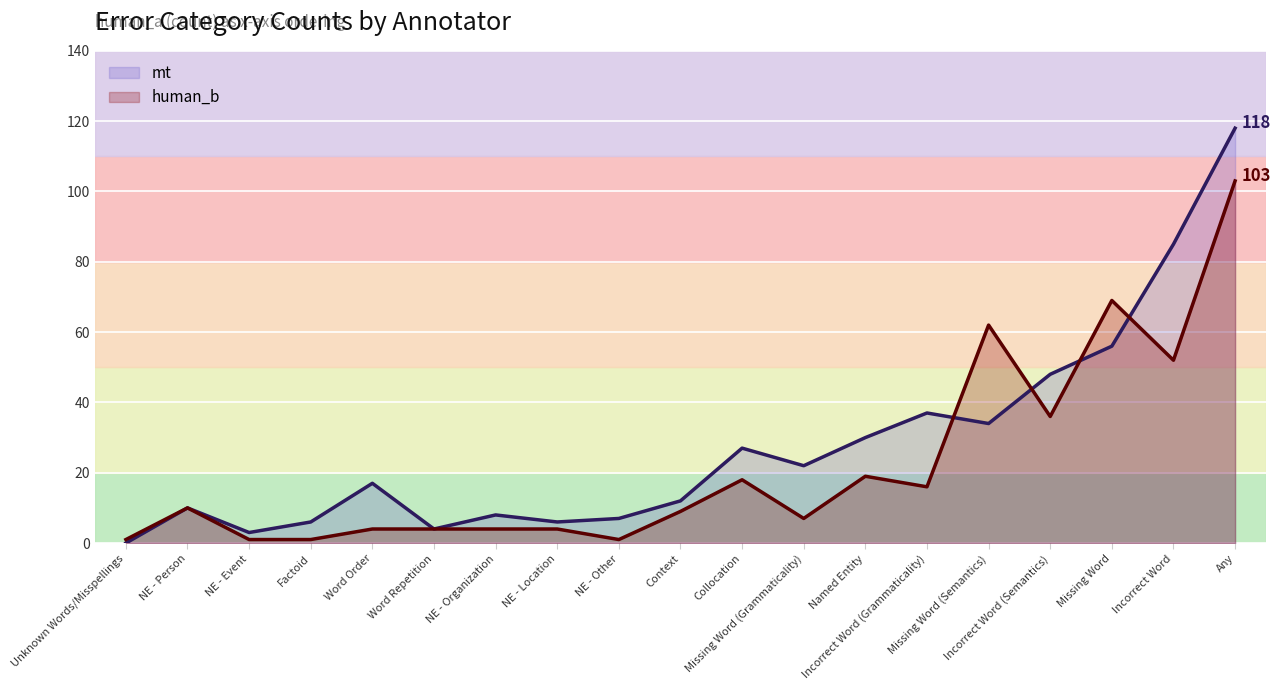

Rank the series at Word Repetition from lowest to highest value.

mt, human_b